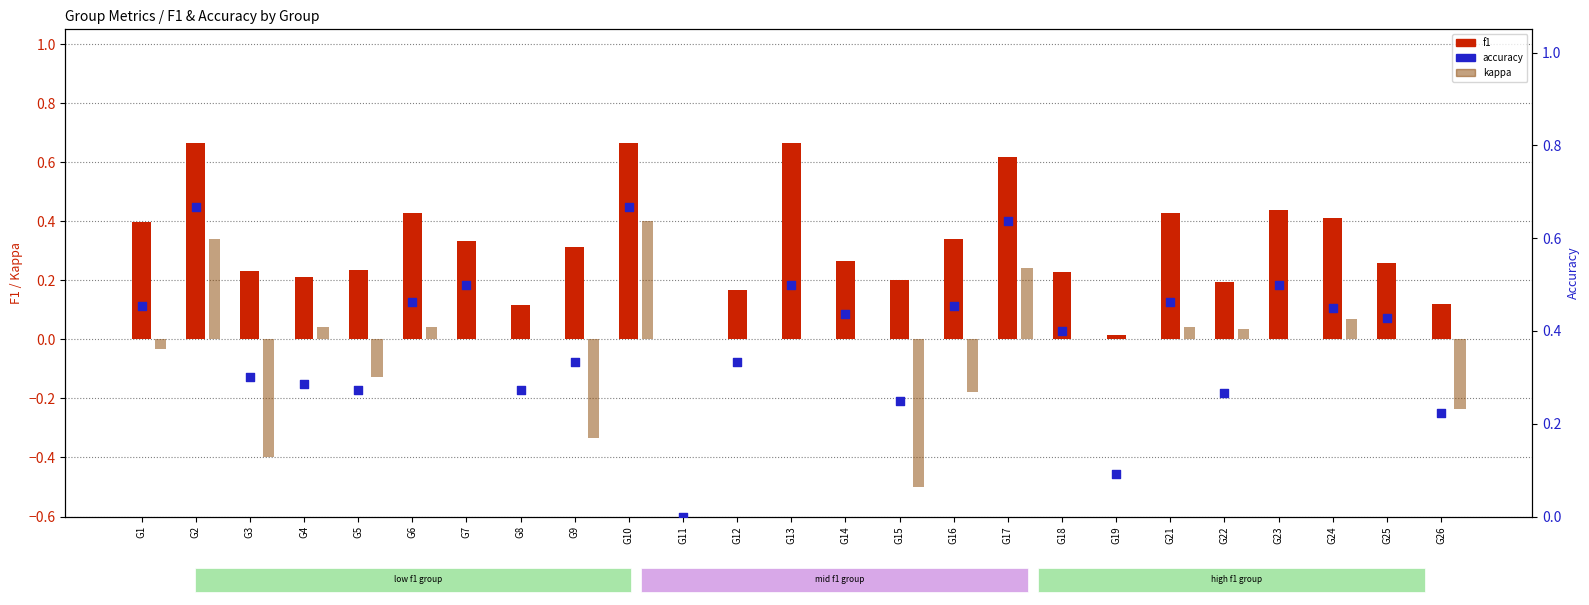

Which series has the largest total across all categories?

accuracy